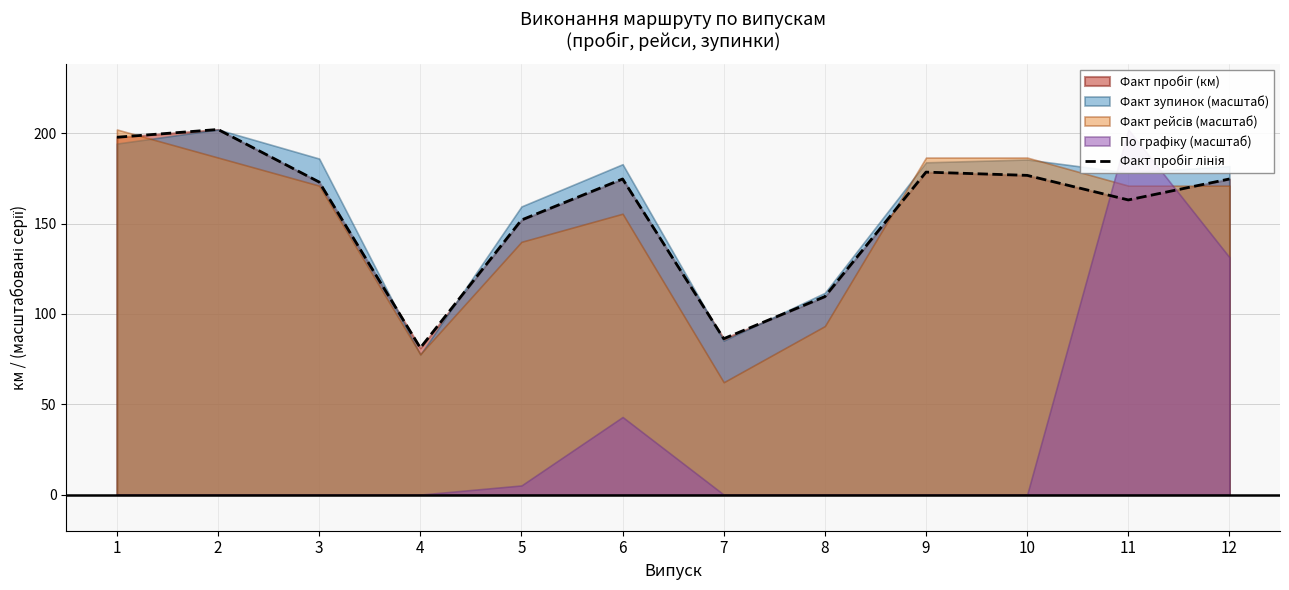

Does the chart have visible grid lines?

Yes